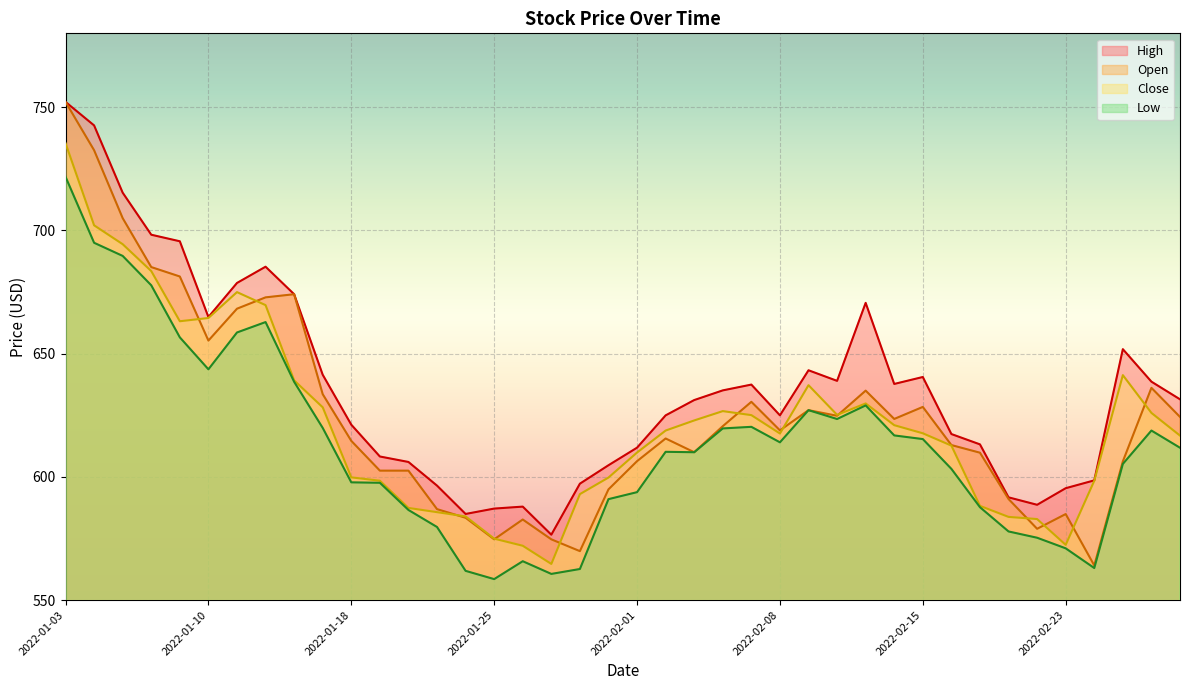

What is the label of the 7th point from the left?

2022-01-11